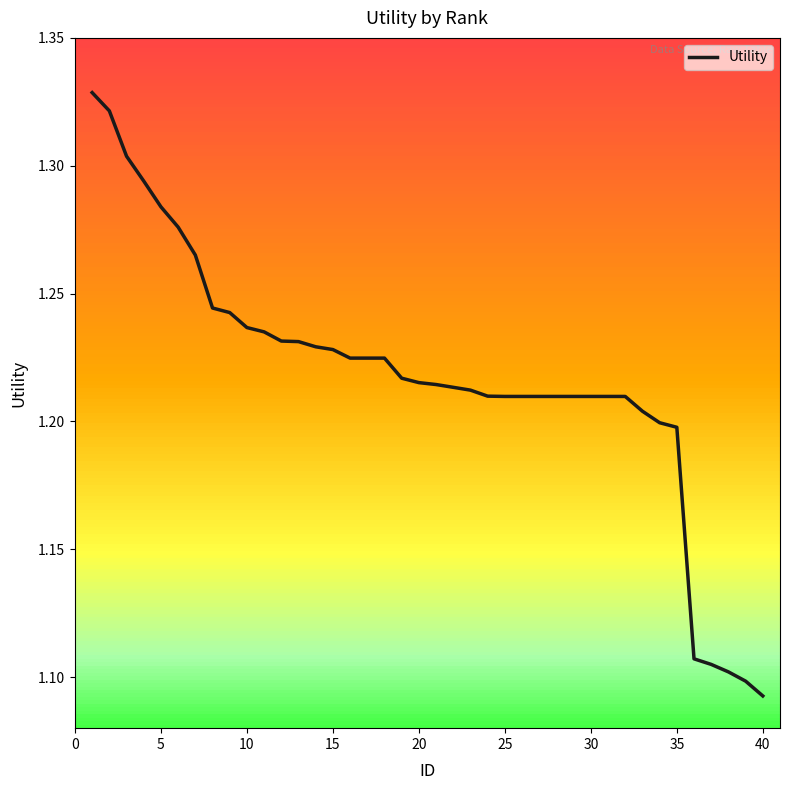

What is the smallest value displayed?

1.1